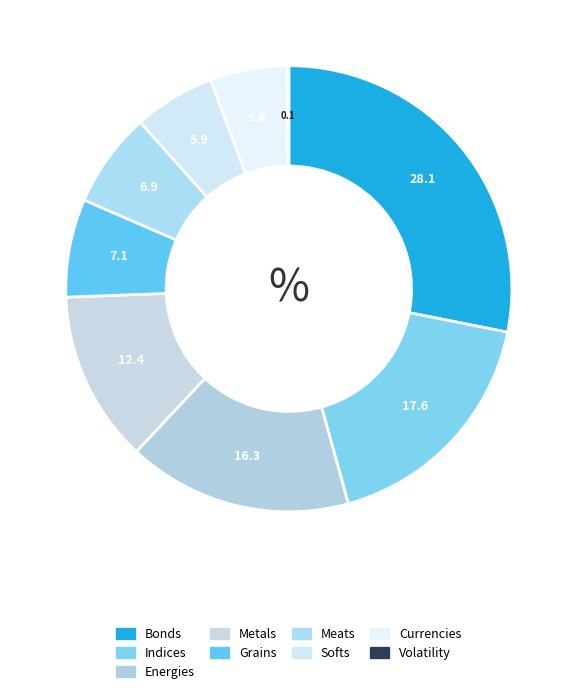

Does any single category account for the majority?

No